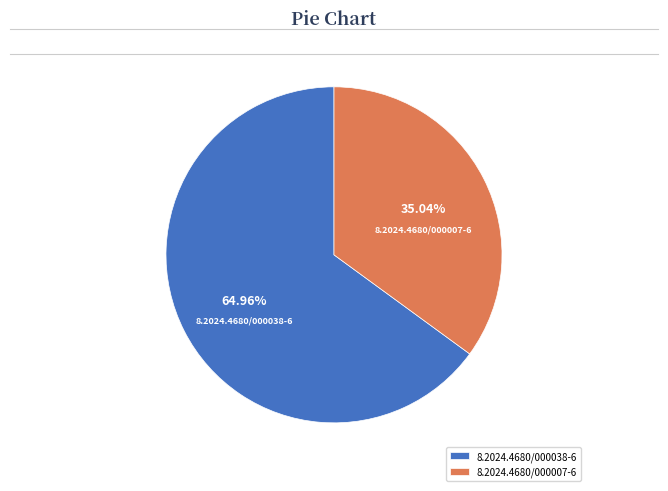

To the nearest percent, what is the difference between the 8.2024.4680/000007-6 and 8.2024.4680/000038-6 slice percentages?

30%